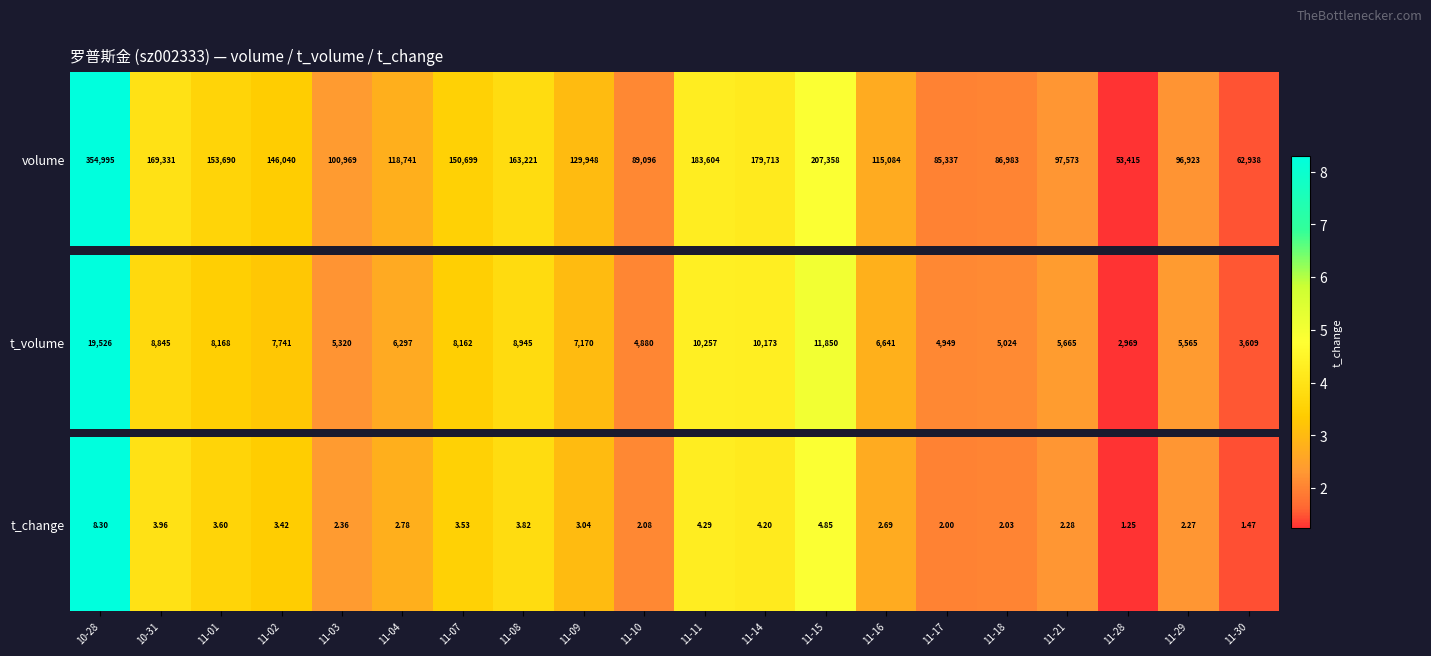

Which has a higher value, 11-02 or 11-03?

11-02